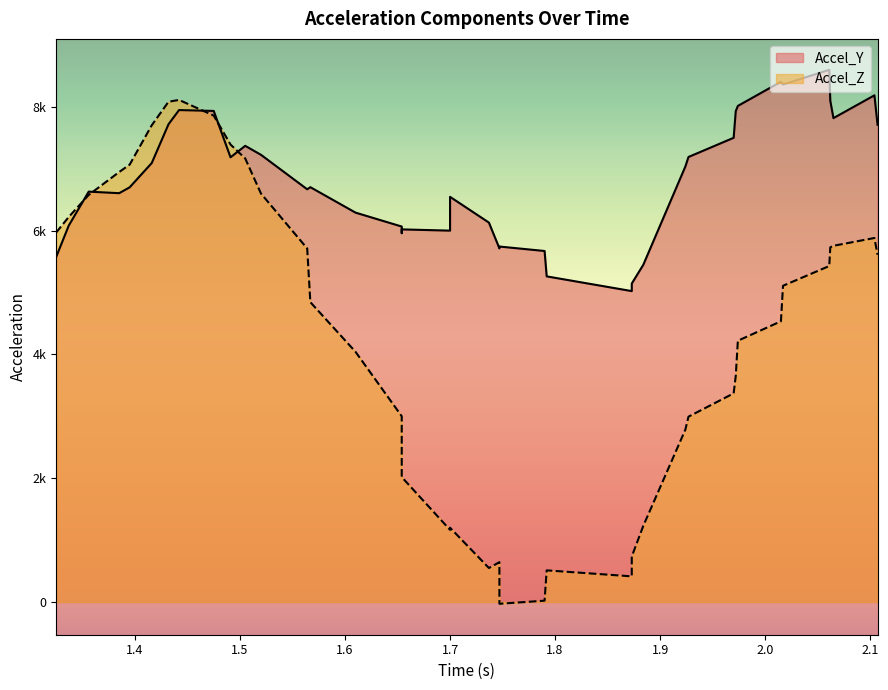

How many lines are shown in the chart?

2